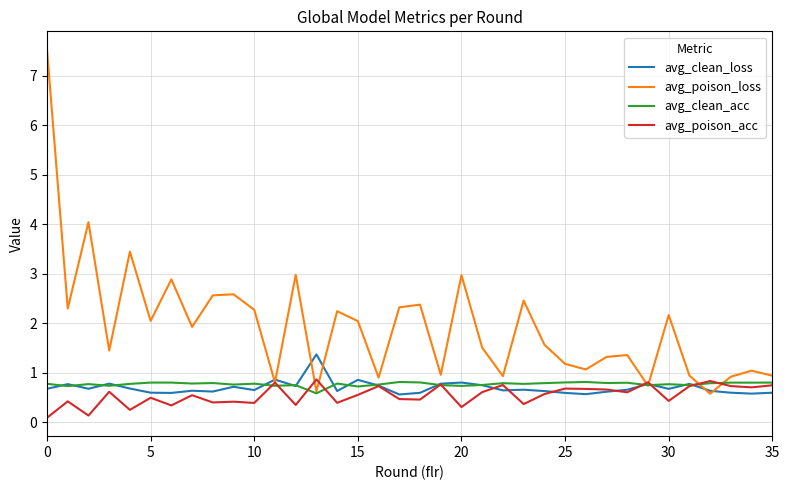

Does the chart have visible grid lines?

Yes